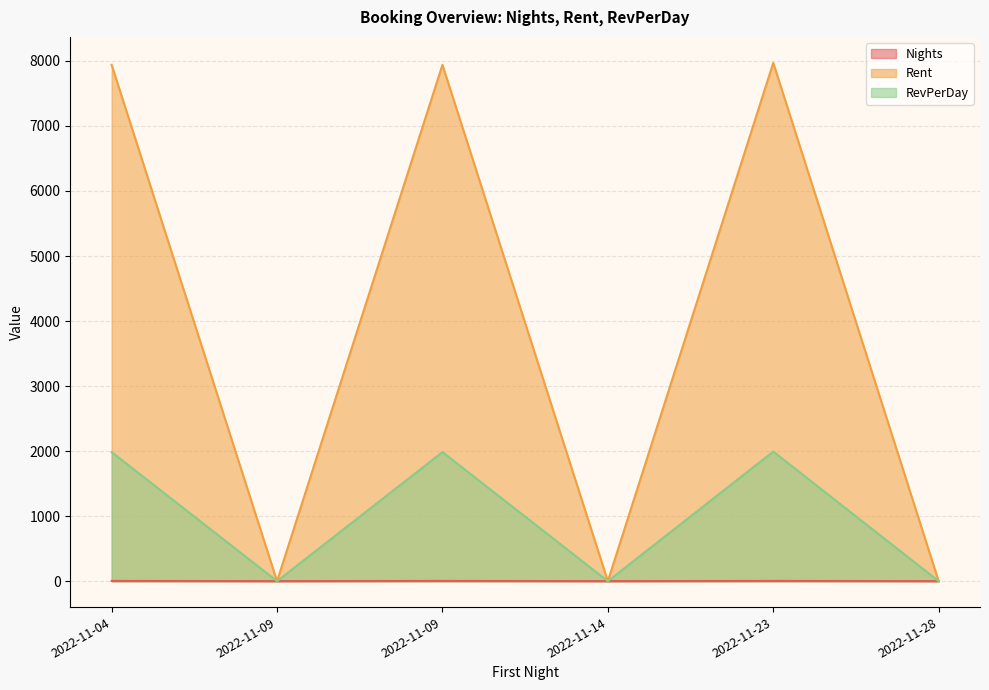

At how many categories does at least one series exceed 5737?

3